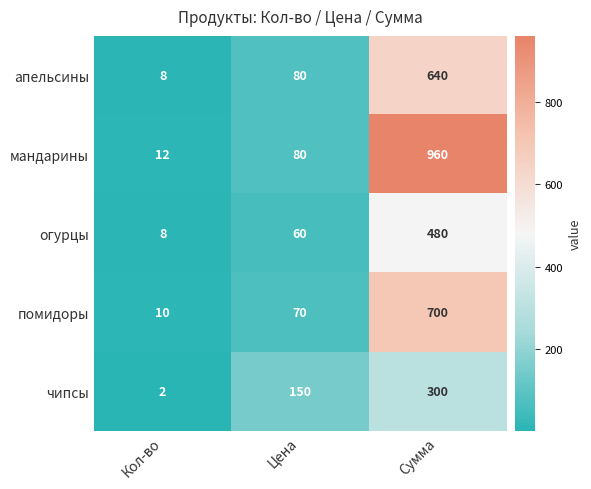

What is the sum of the помидоры values at Сумма and Цена?

770